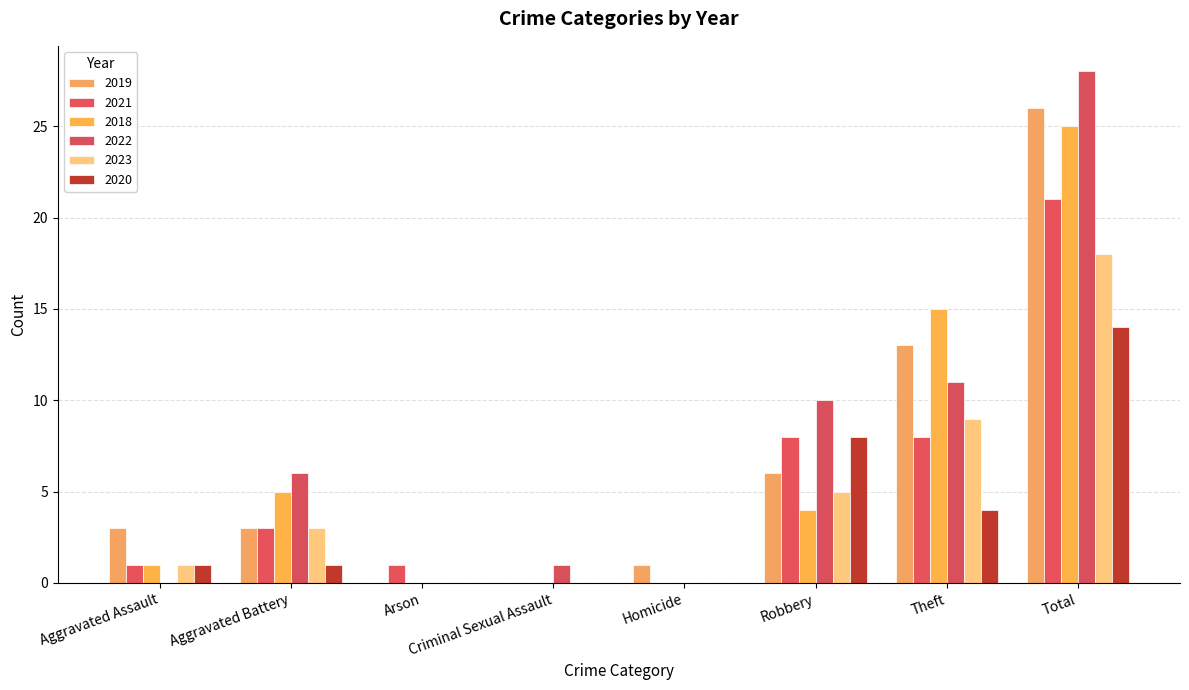

What is the total value across all series at Criminal Sexual Assault?

1